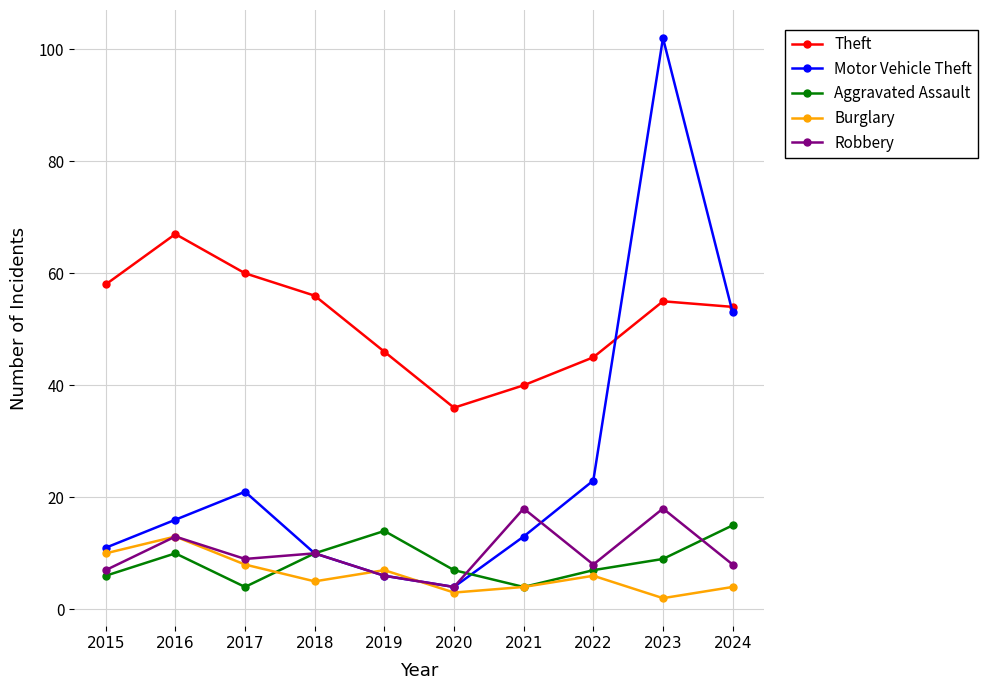

What is the minimum value for Aggravated Assault?

4